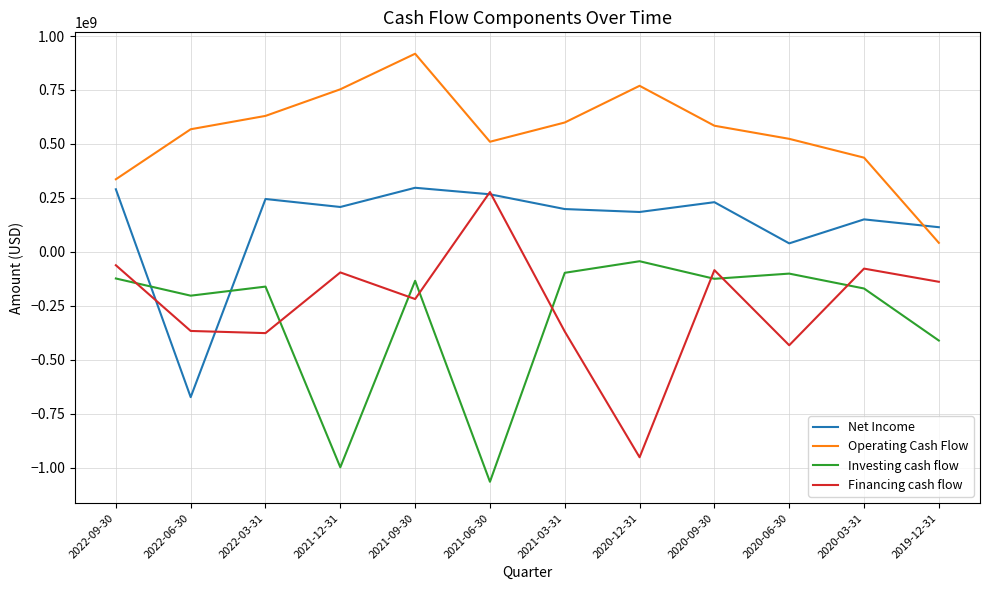

In Net Income, how many points are higher than both neighbors (excluding endpoints)?

4